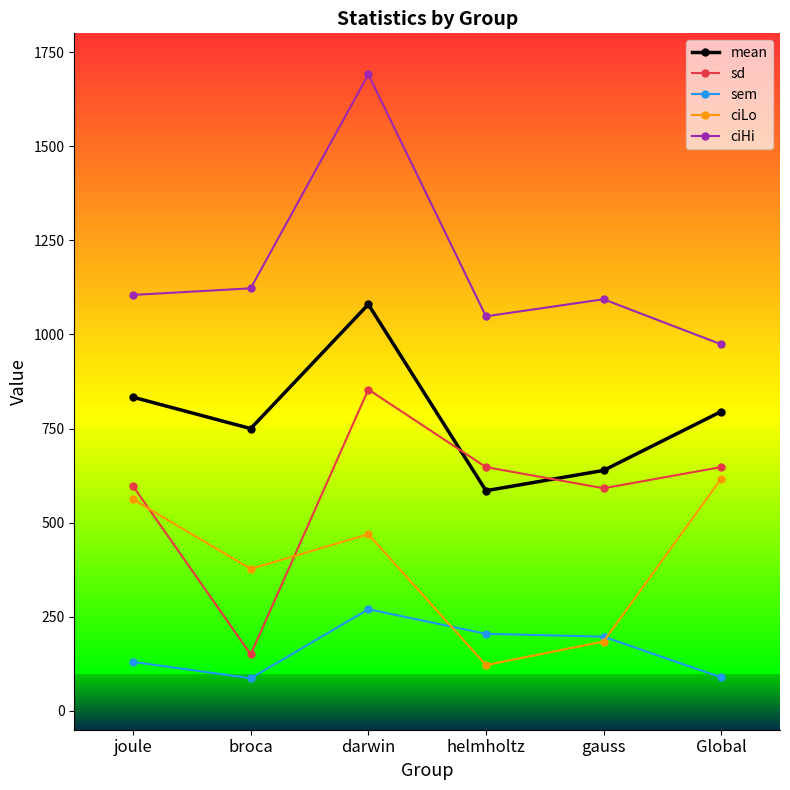

True or false: sem and ciLo intersect in this chart.

True